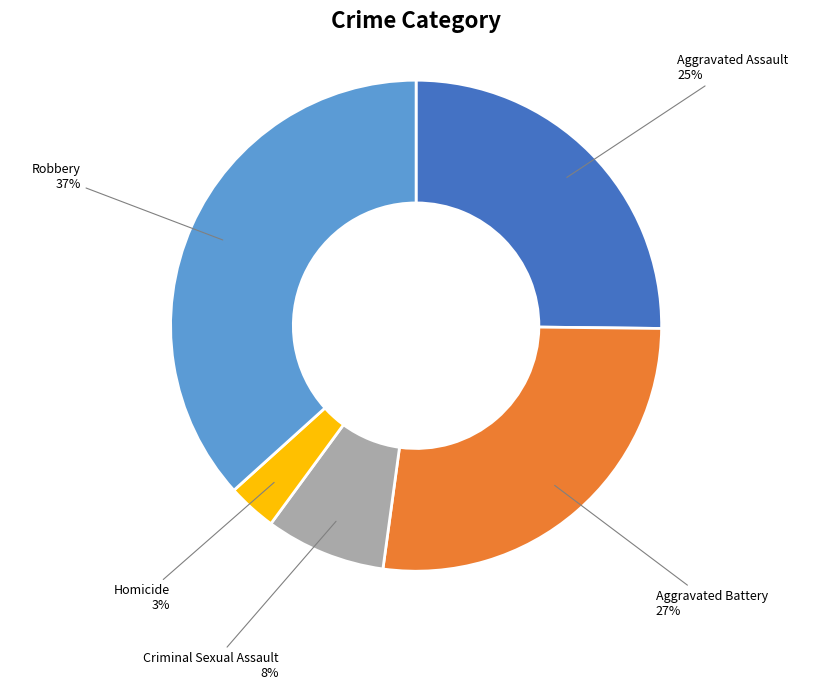

Between Aggravated Battery and Criminal Sexual Assault, which is larger?

Aggravated Battery